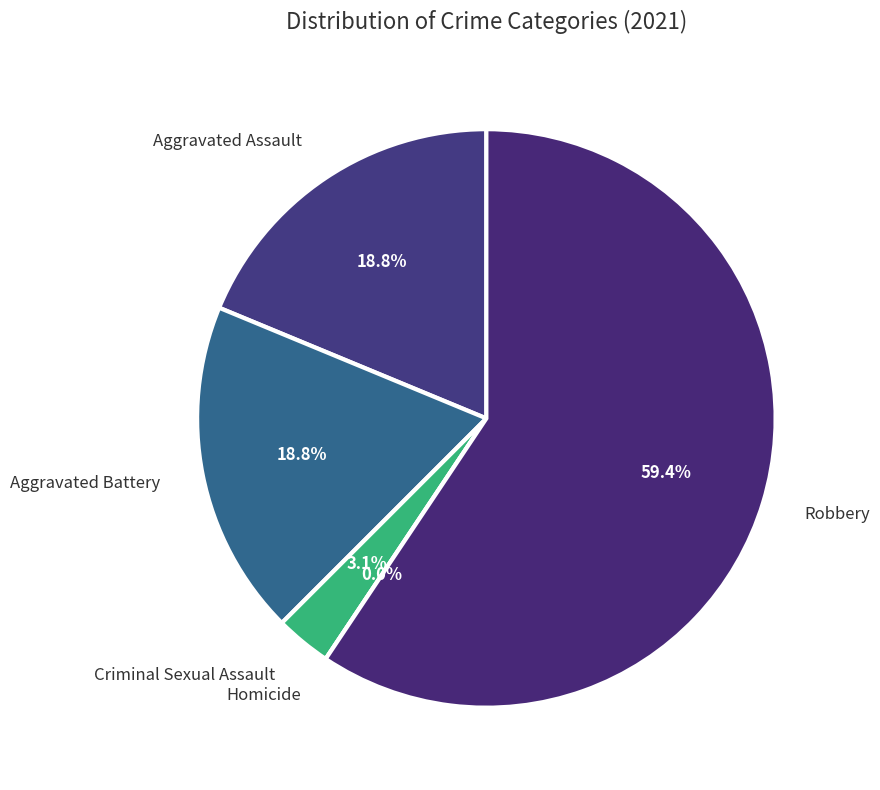

What is the total percentage of Criminal Sexual Assault and Robbery?

62.5%